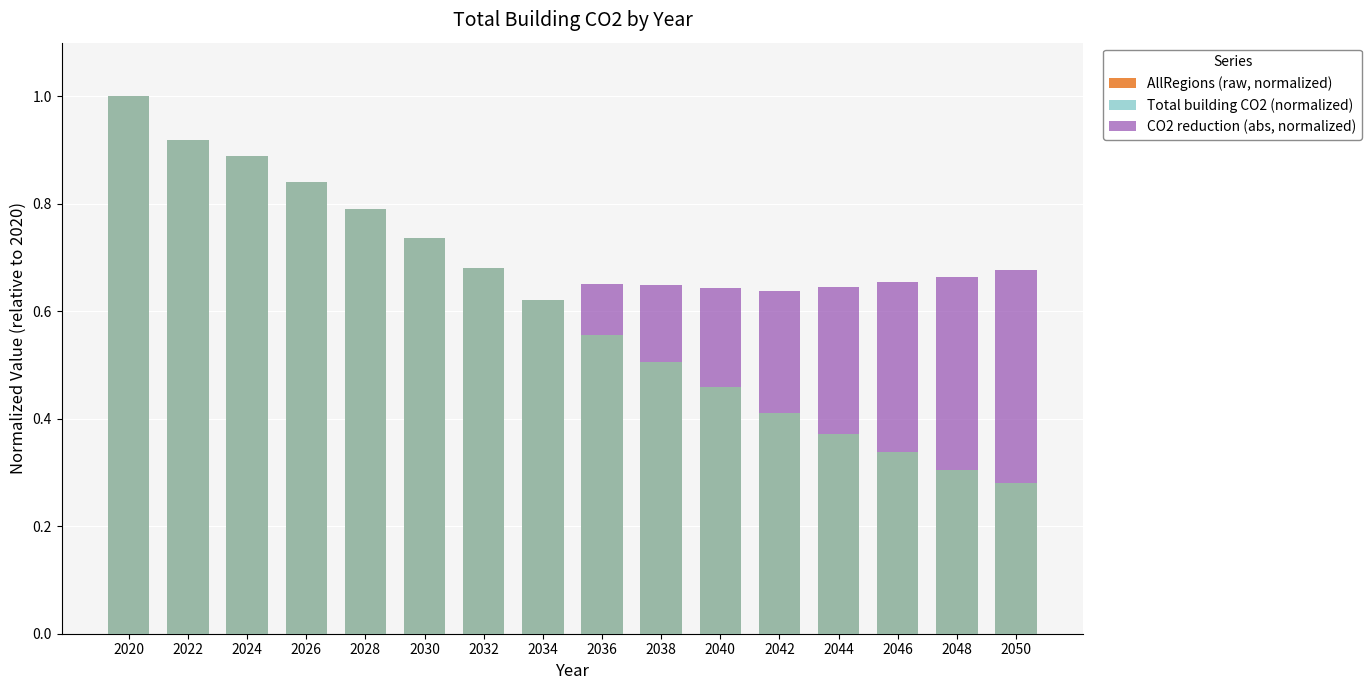

What is the highest value of the CO2 reduction (abs, normalized) series?

0.4